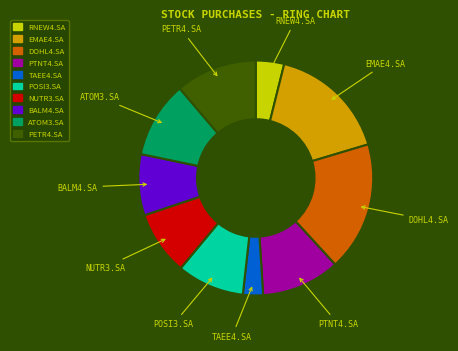

How many segments does this pie chart have?

10